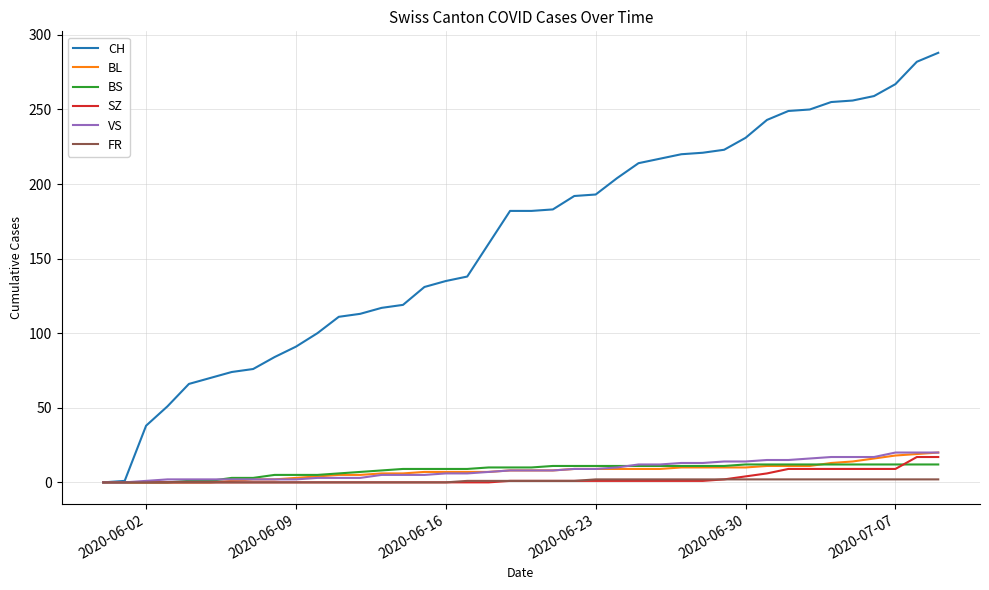

What is the greatest value displayed?

288